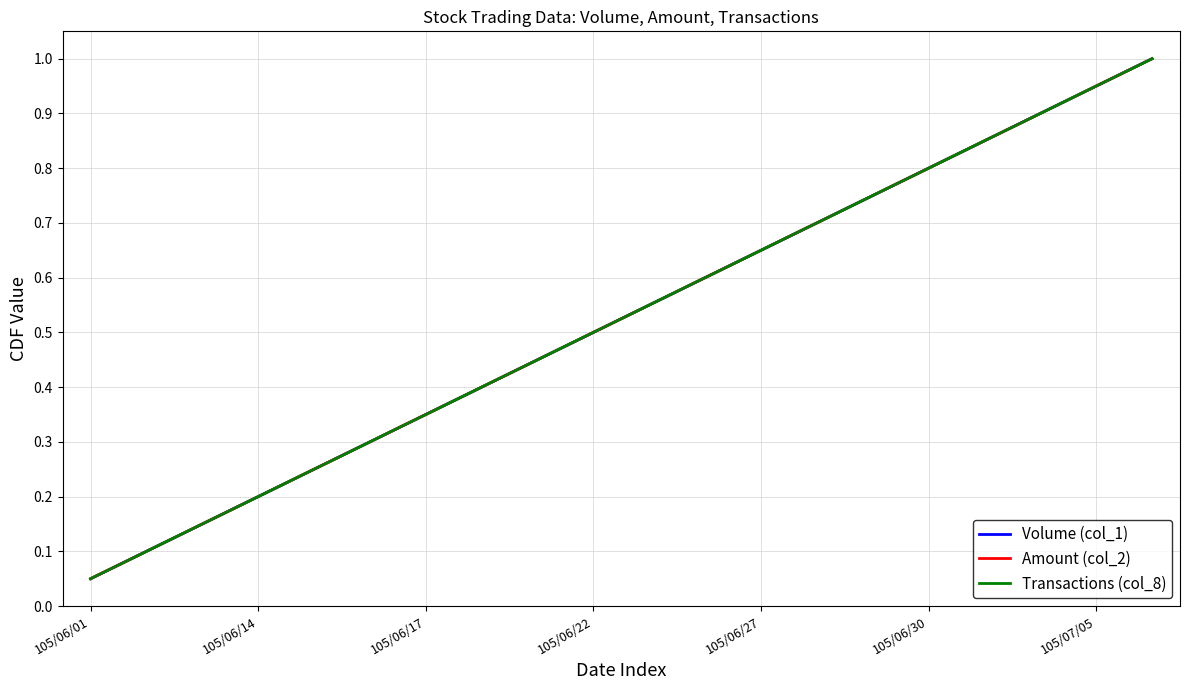

Which series has the largest range (max minus min)?

Volume (col_1)